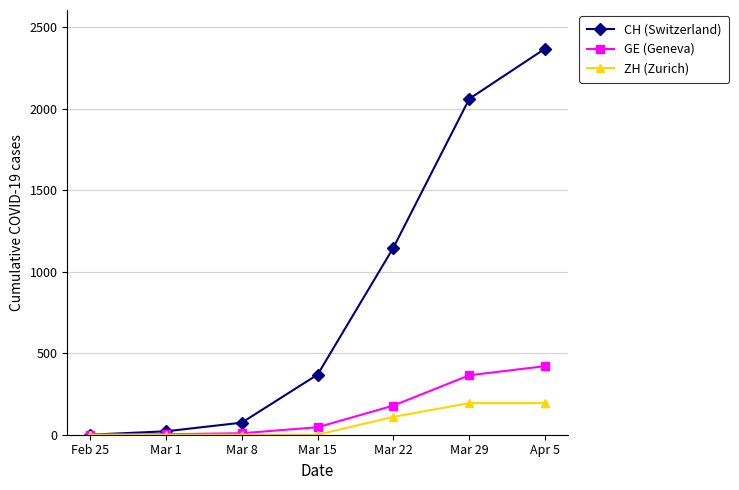

Rank the series by their maximum value, from highest to lowest.

CH (Switzerland), GE (Geneva), ZH (Zurich)